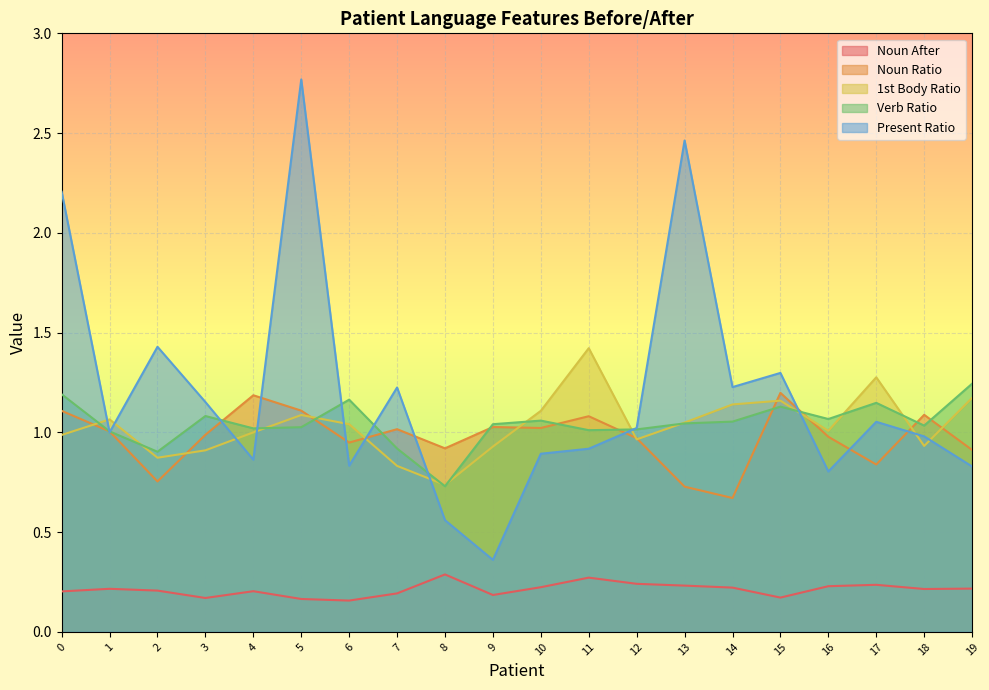

What is the difference between the Noun After values at 3 and 16?

0.1